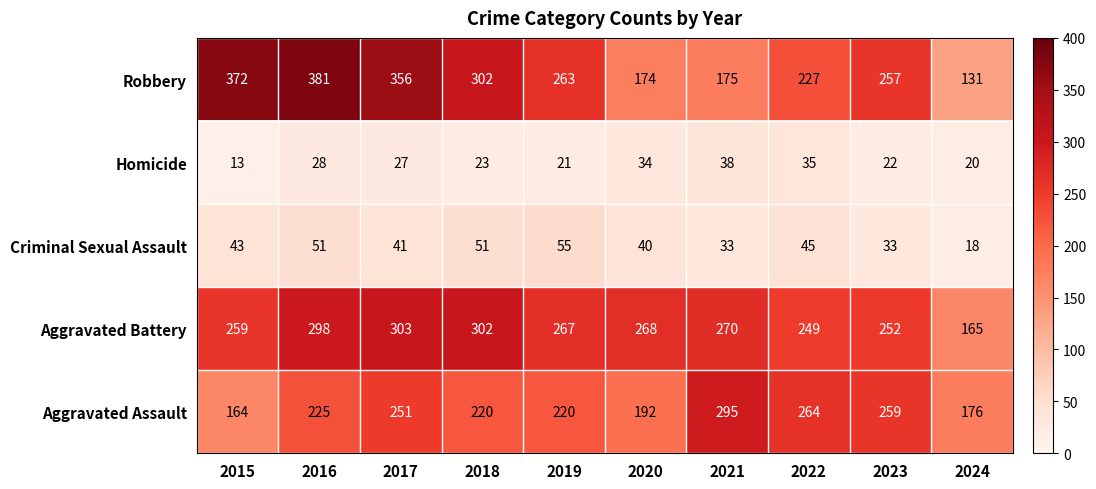

At which label does Aggravated Battery first exceed 268?

2016